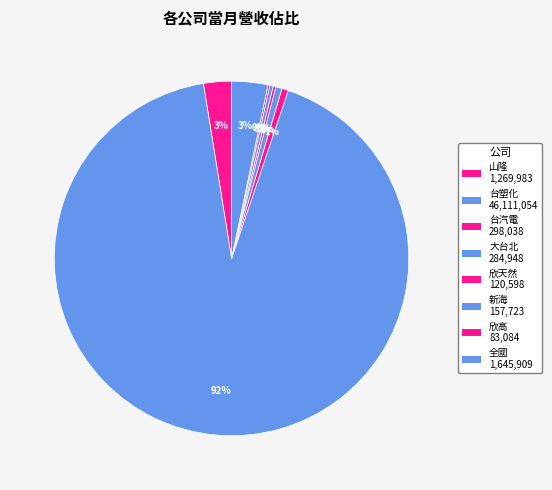

True or false: 台汽電 accounts for 1% of the total.

True